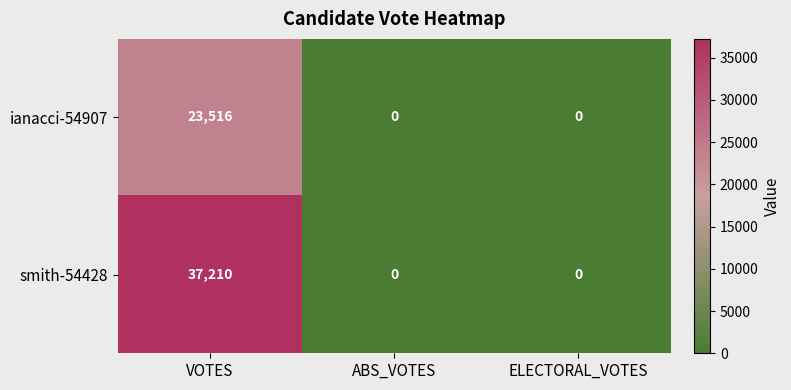

What is the sum of all smith-54428 values?

37210